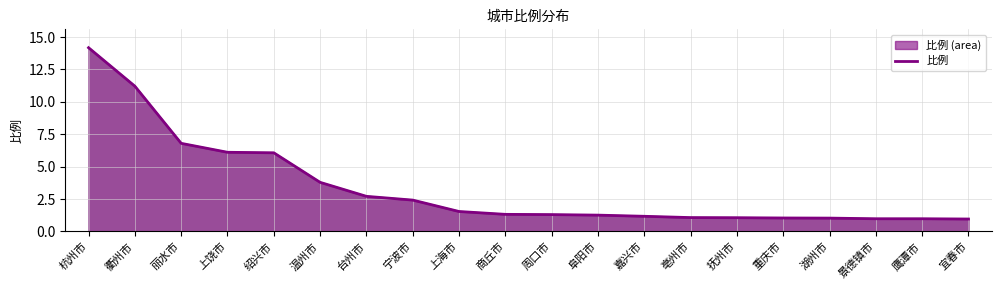

What position from the left is 上海市?

9